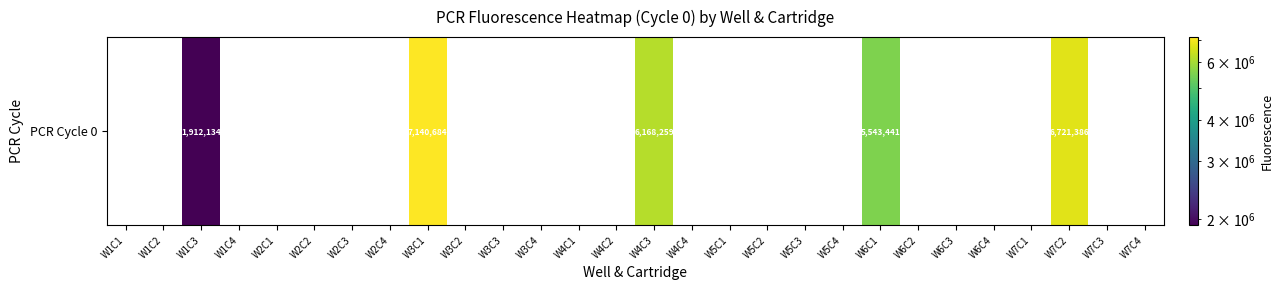

What is the difference between the maximum and minimum values?

7140684